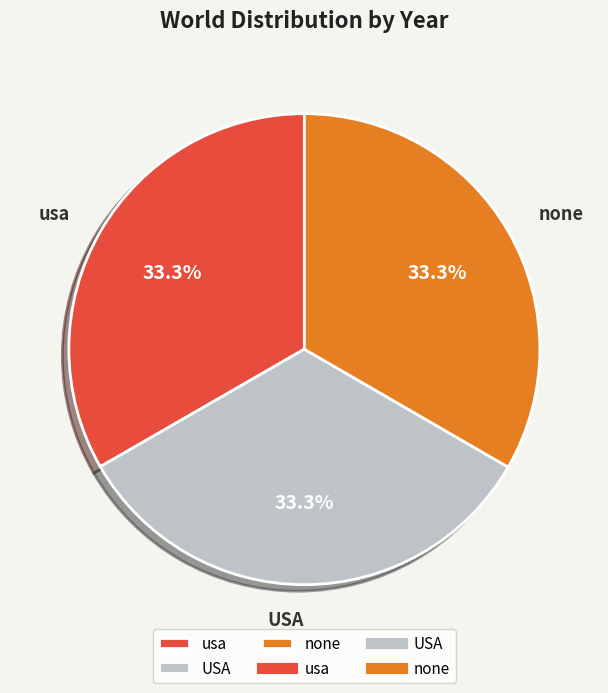

How many segments does this pie chart have?

3